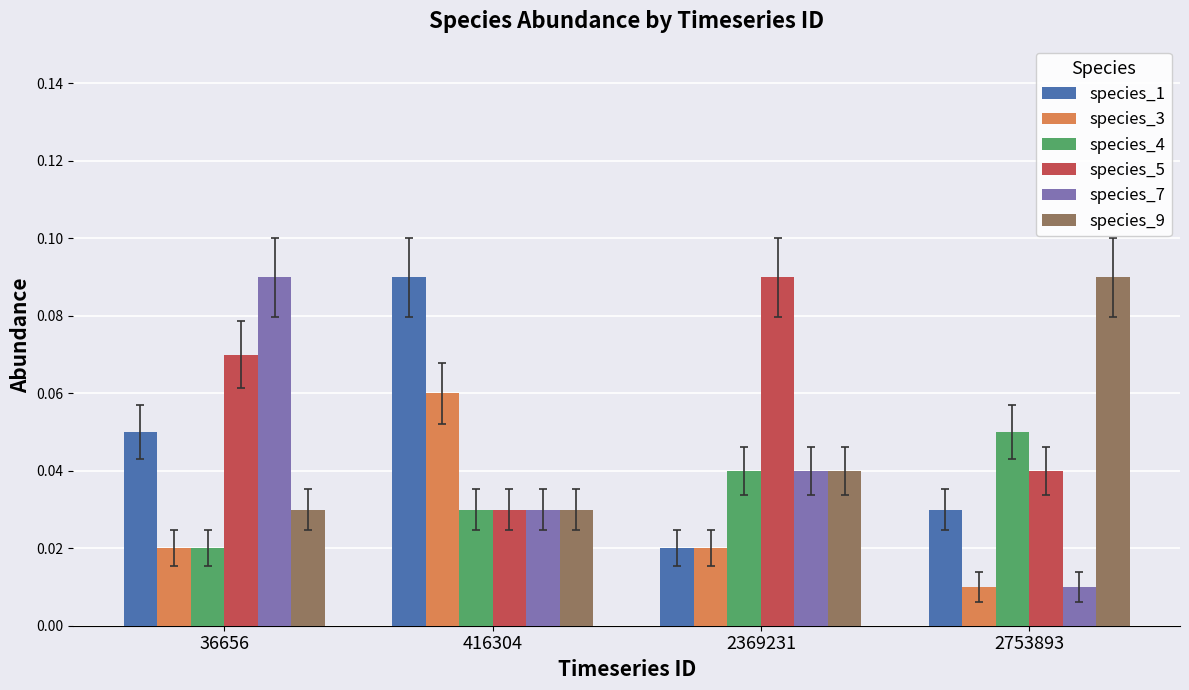

True or false: species_3 has a value of 0.0 at 416304.

False